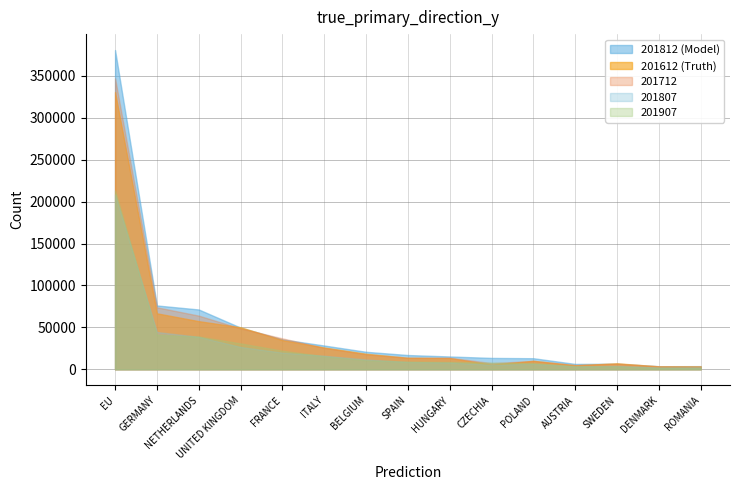

How many intersections are there between 201907 and 201712?

2